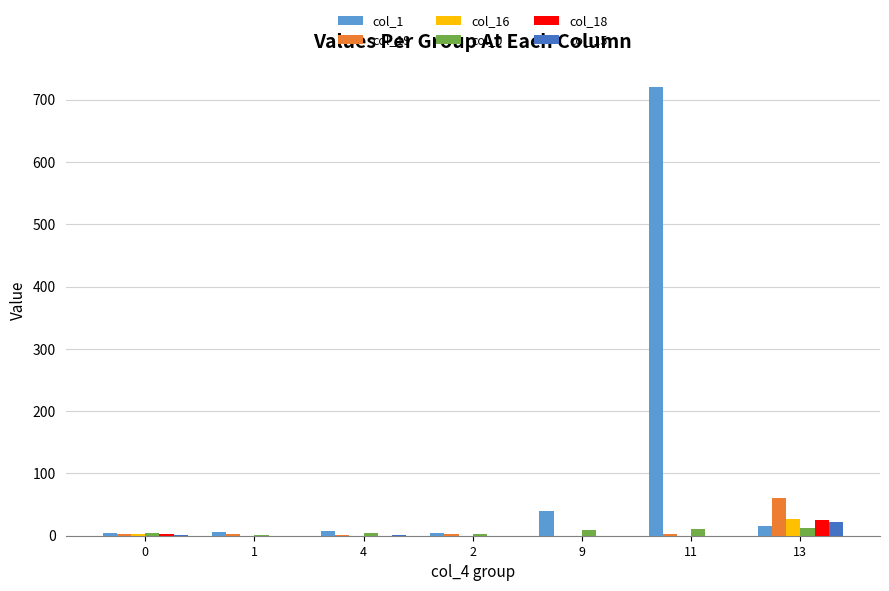

Which series has the largest total across all categories?

col_1